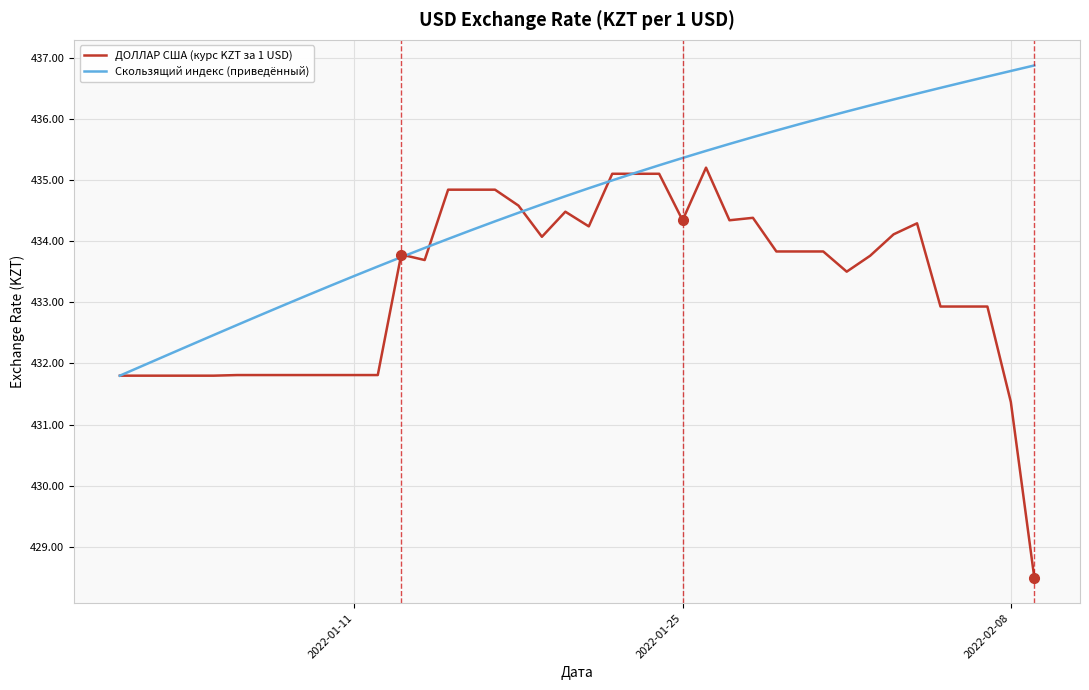

What is the smallest value displayed?

428.5